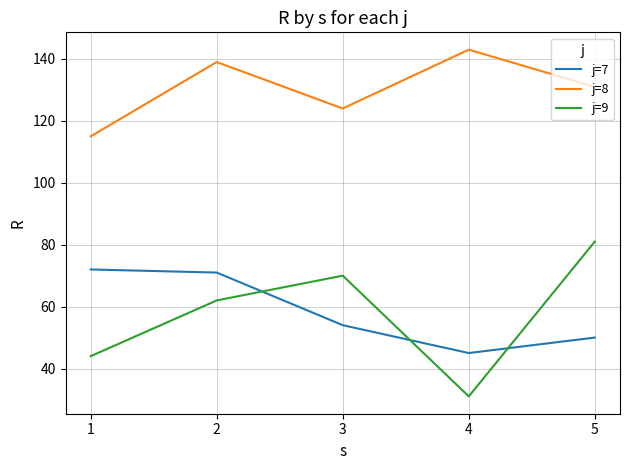

What is the approximate value of j=8 at 1, to the nearest 10?

120